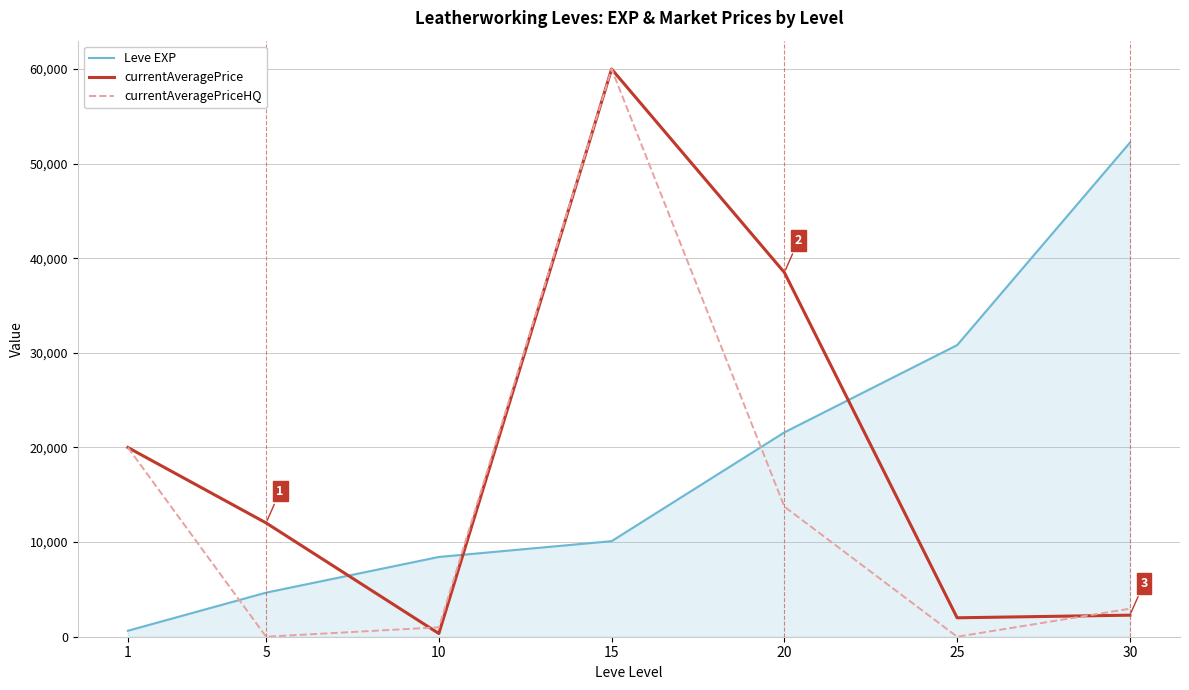

The value of Leve EXP at 25 is 30820. True or false?

True